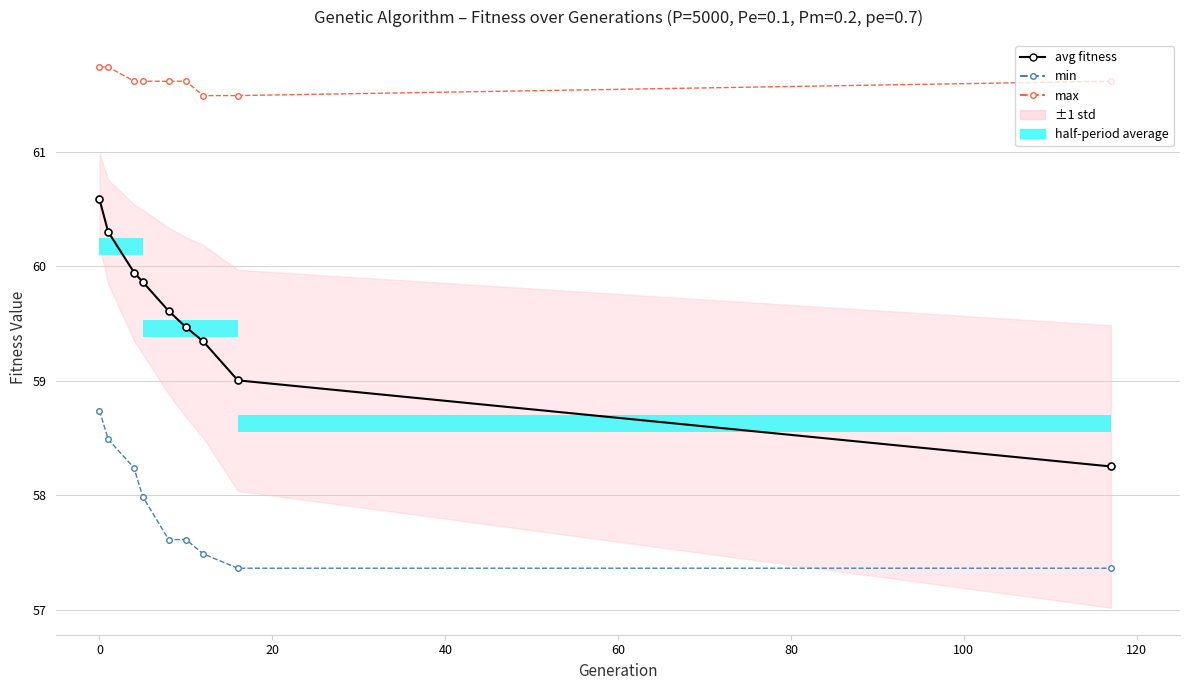

What is the smallest value displayed?

57.4